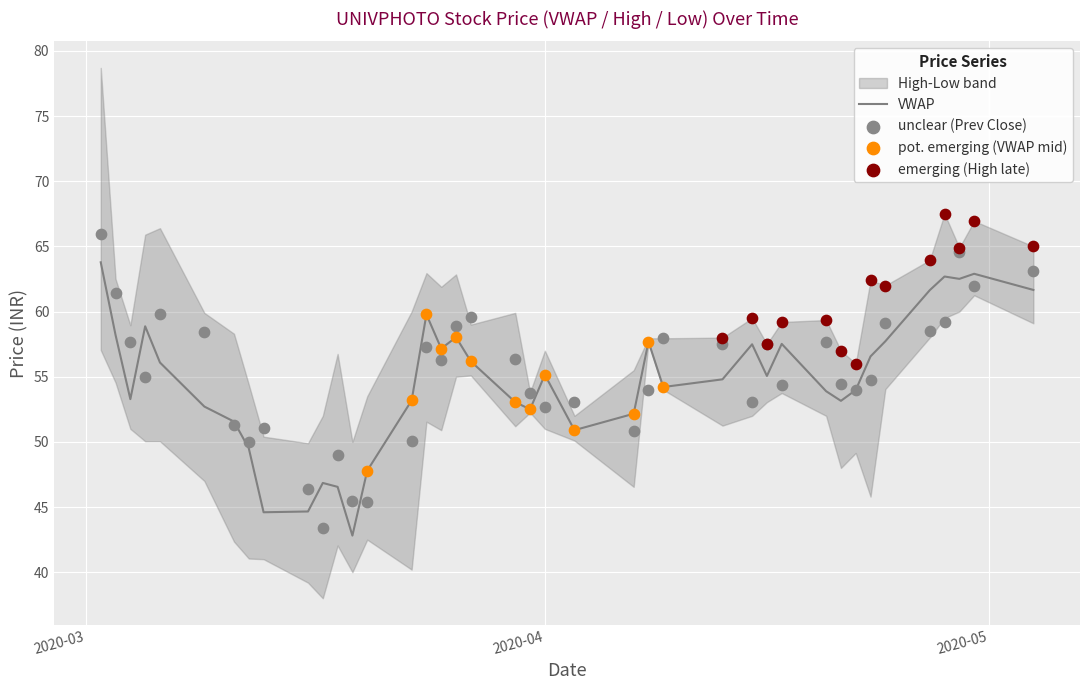

What is the highest value of the VWAP series?

63.8